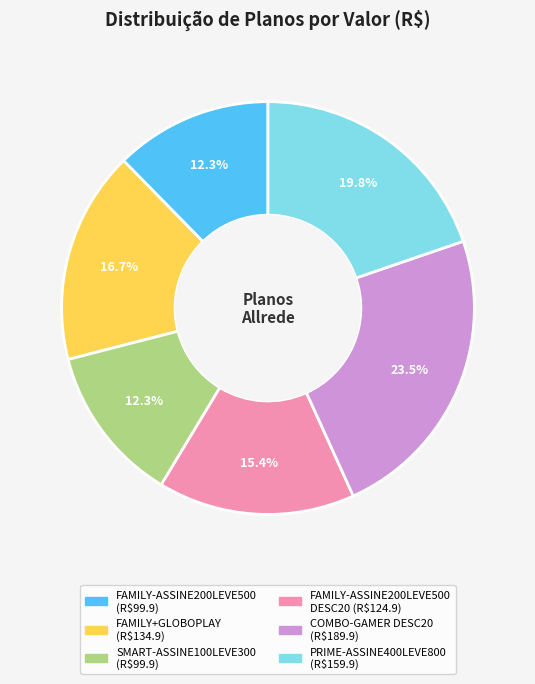

How many slices are in this pie chart?

6